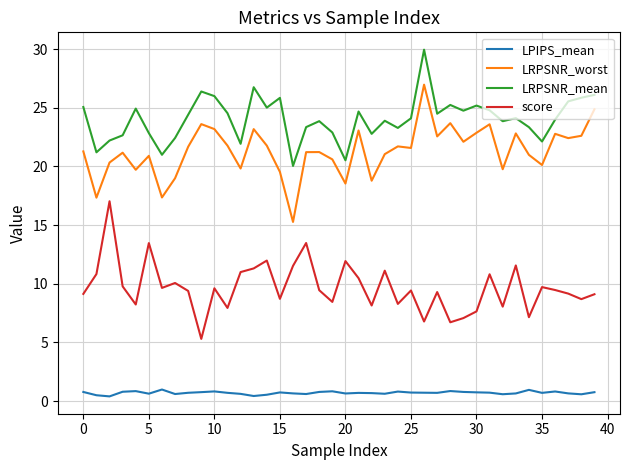

True or false: LRPSNR_mean and LPIPS_mean cross at least once.

False